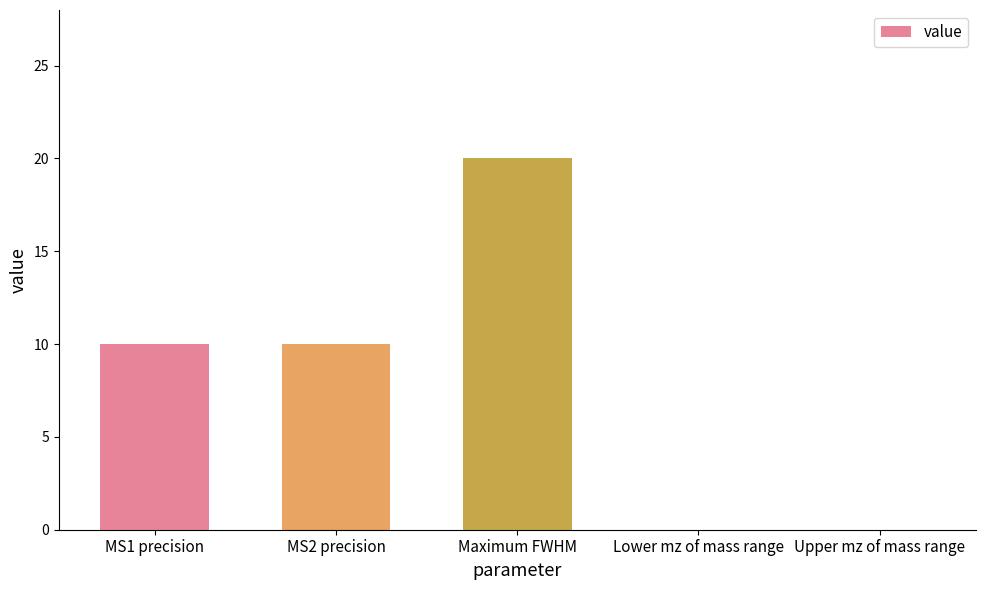

Which has a higher value, MS1 precision or Maximum FWHM?

Maximum FWHM